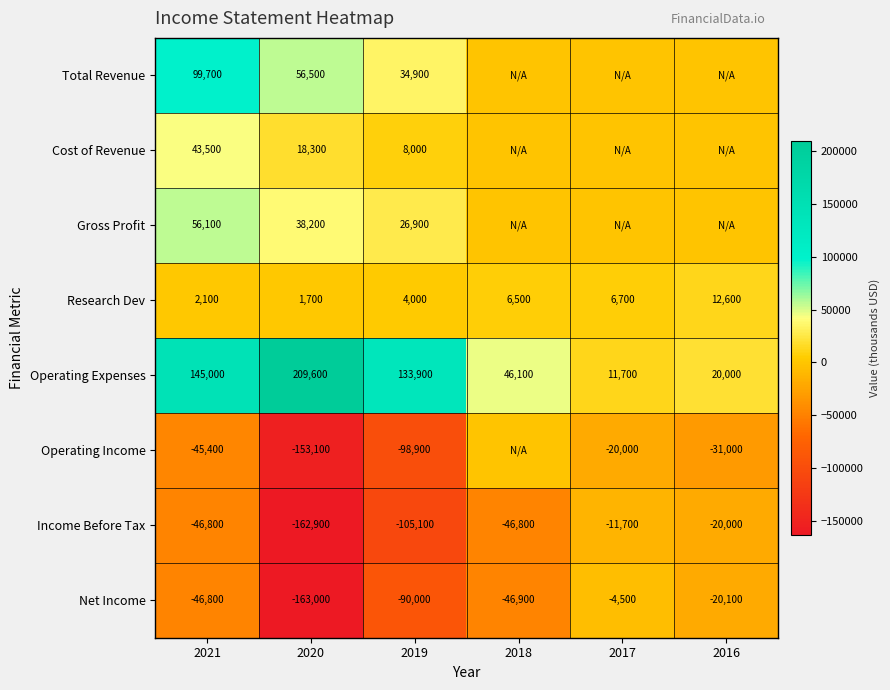

Which category has the highest value across all series?

2020